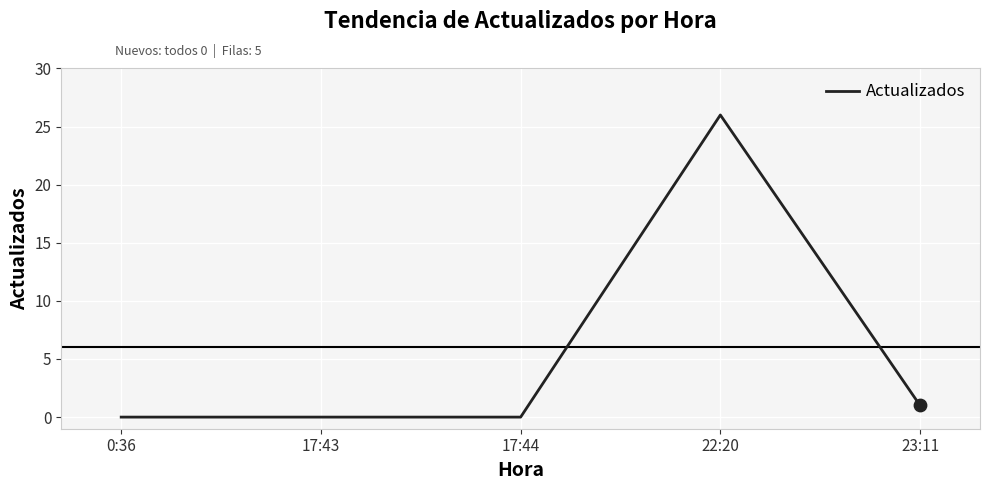

What is the change in value from 17:44 to 23:11?

+1